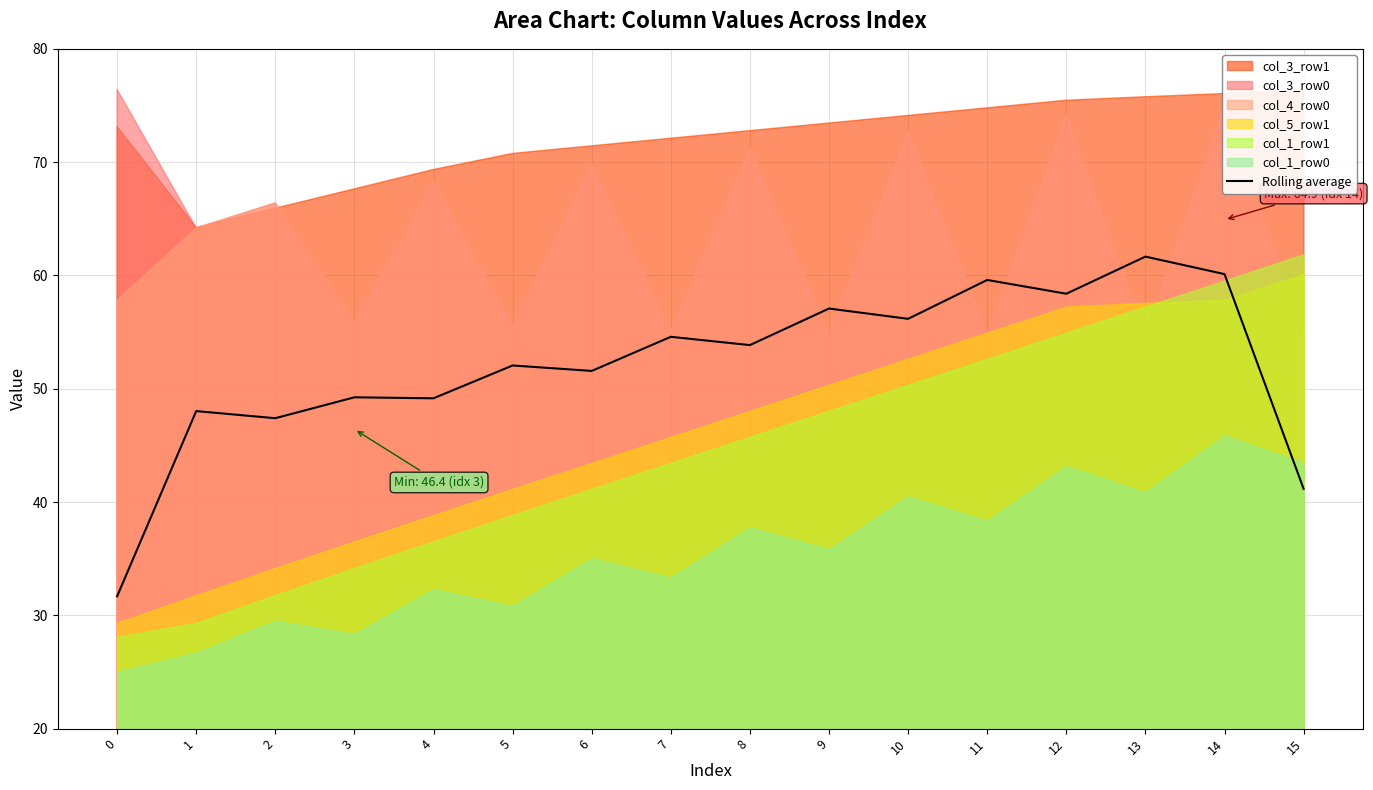

True or false: the data shows 48.0 at 1.

True